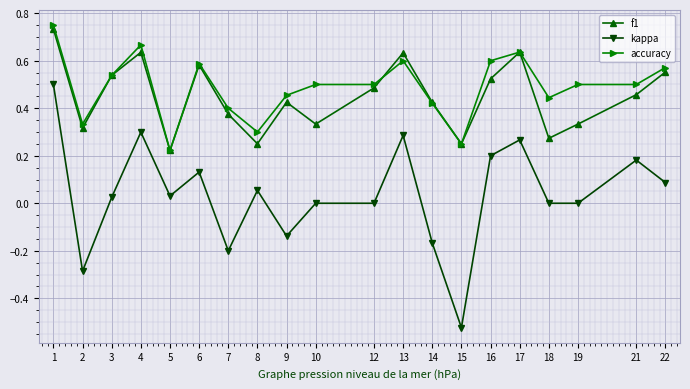

Which series has the largest range (max minus min)?

kappa